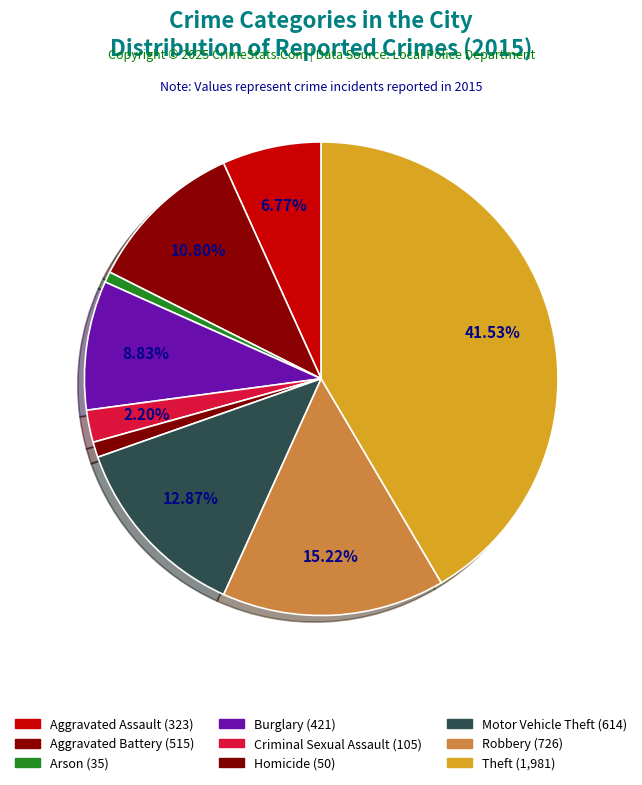

To the nearest percent, what percentage of the pie is Arson?

1%